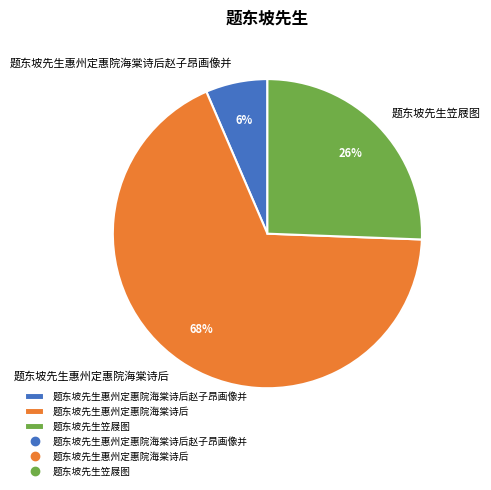

To the nearest percent, what is the difference between the 题东坡先生惠州定惠院海棠诗后 and 题东坡先生笠屐图 slice percentages?

42%